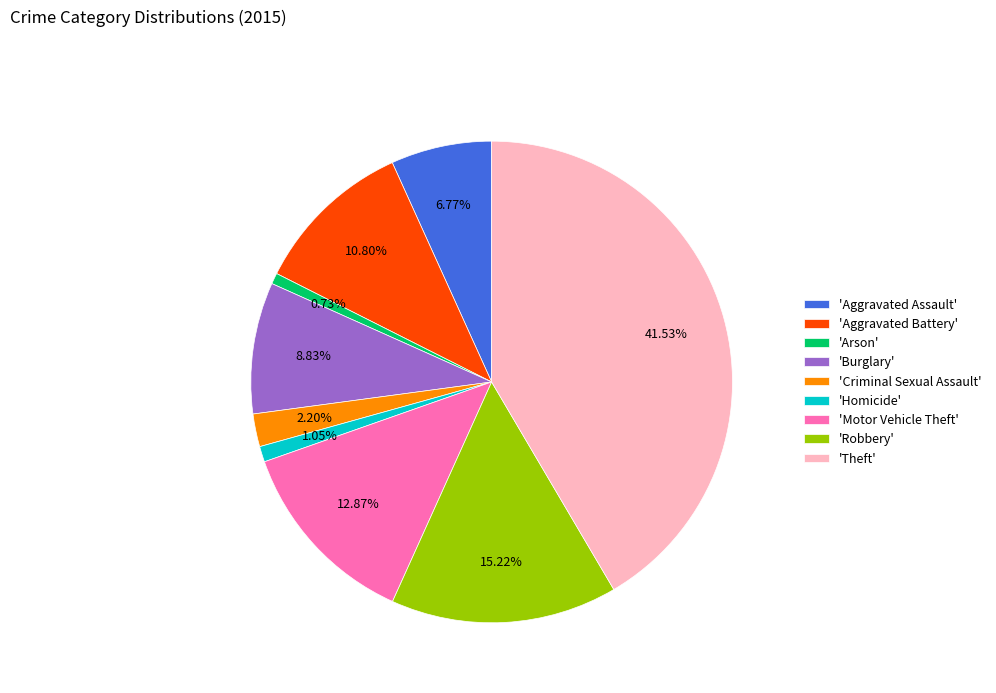

Which has a higher value, 'Homicide' or 'Burglary'?

'Burglary'